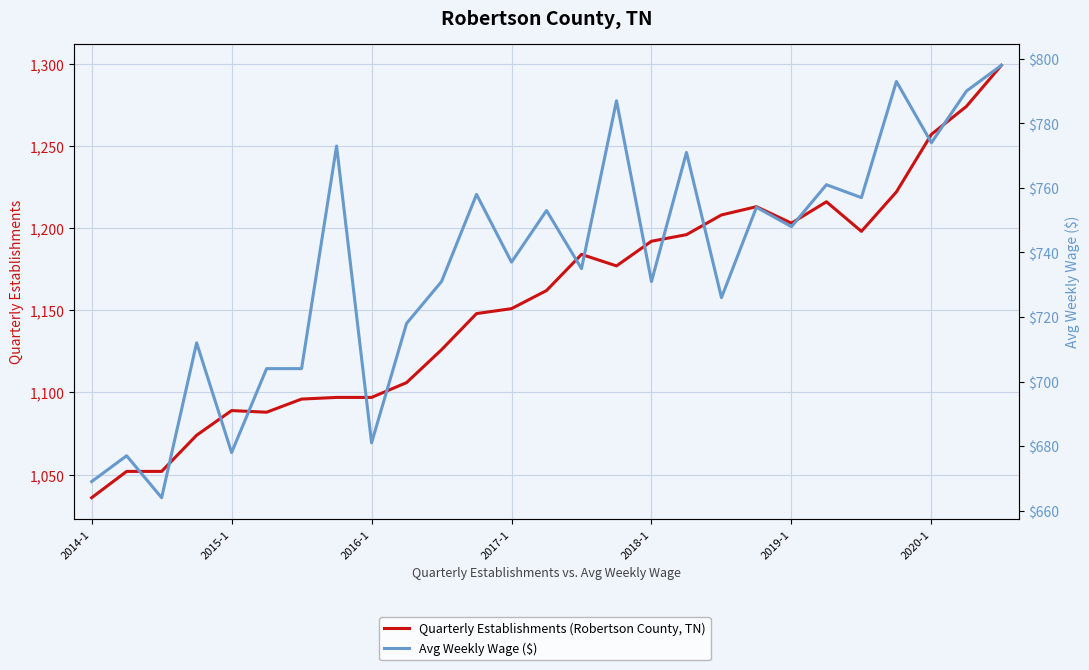

True or false: Quarterly Establishments (Robertson County, TN) and Avg Weekly Wage ($) intersect in this chart.

False